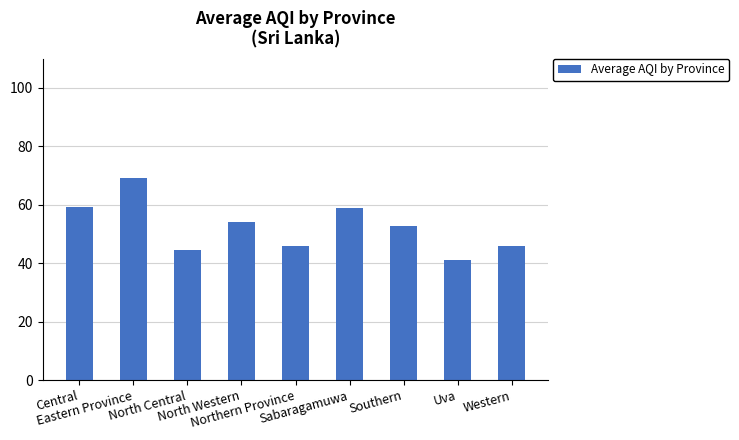

Count the number of data series in this chart.

1